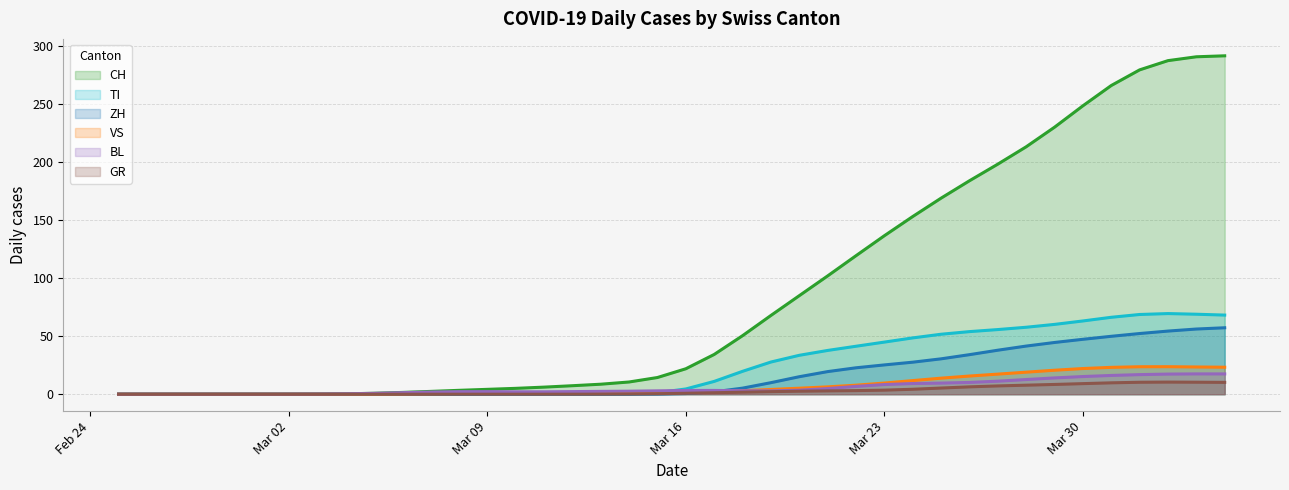

What are all the series names shown in the legend?

CH, TI, ZH, VS, BL, GR